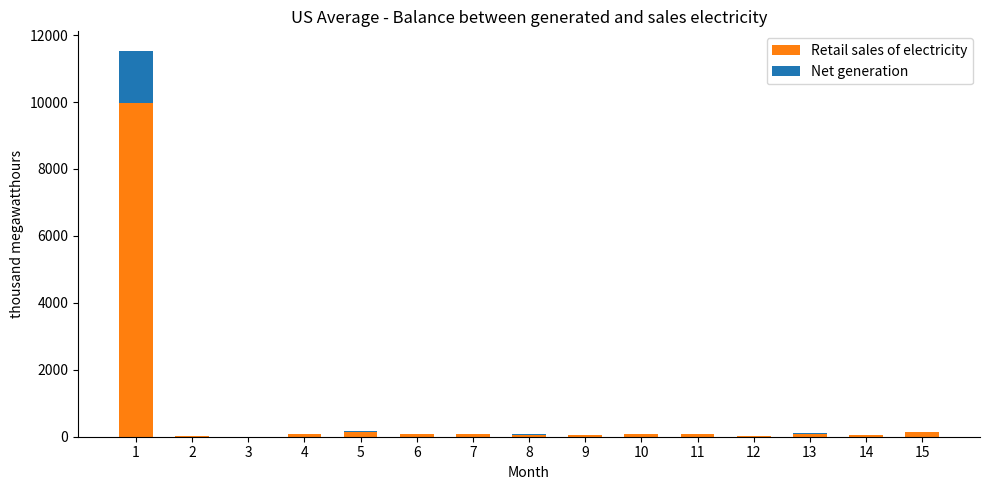

Count the number of categories in the chart.

15